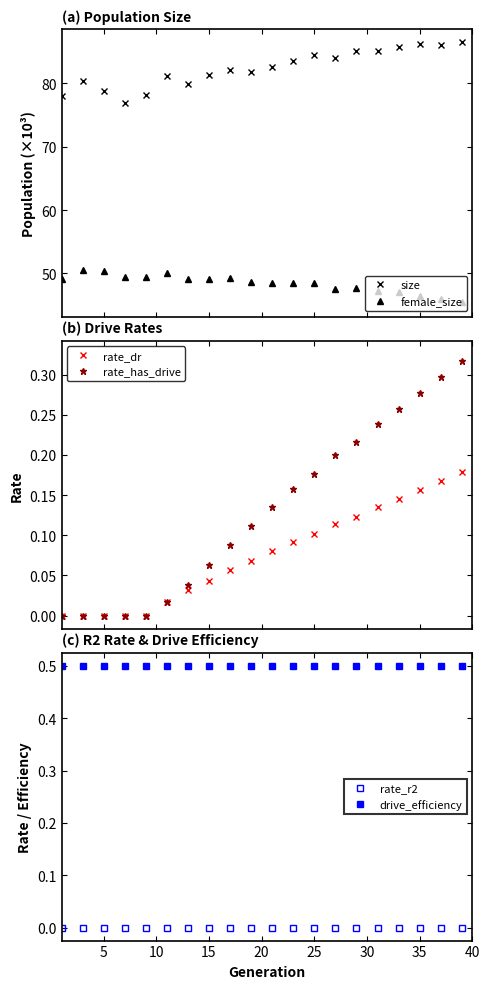

True or false: female_size and size intersect in this chart.

False